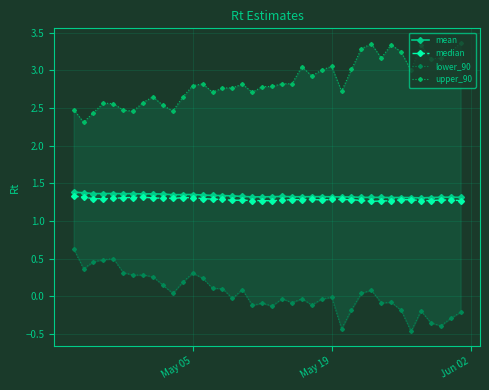

How many mean values are between 1 and 2?

40